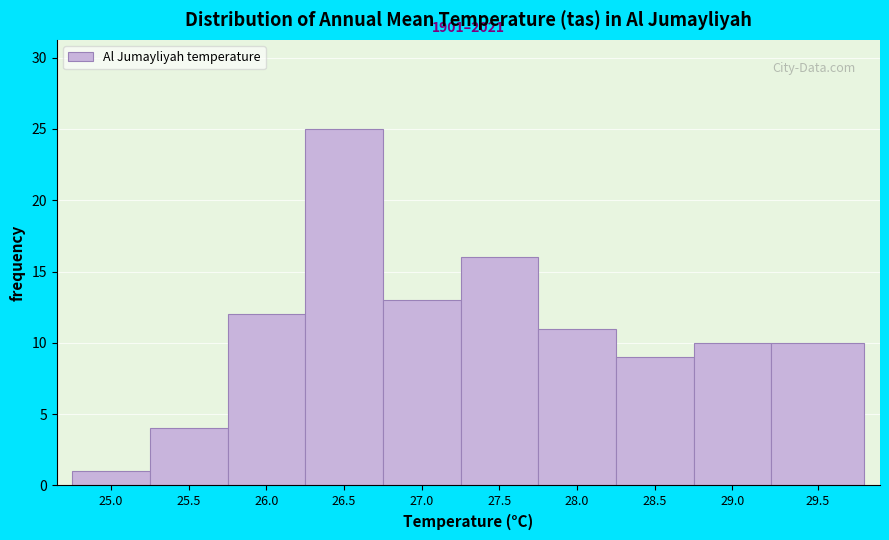

Reading left to right, what are all the values shown in this chart?

25.0=1	25.5=4	26.0=12	26.5=25	27.0=13	27.5=16	28.0=11	28.5=9	29.0=10	29.5=10